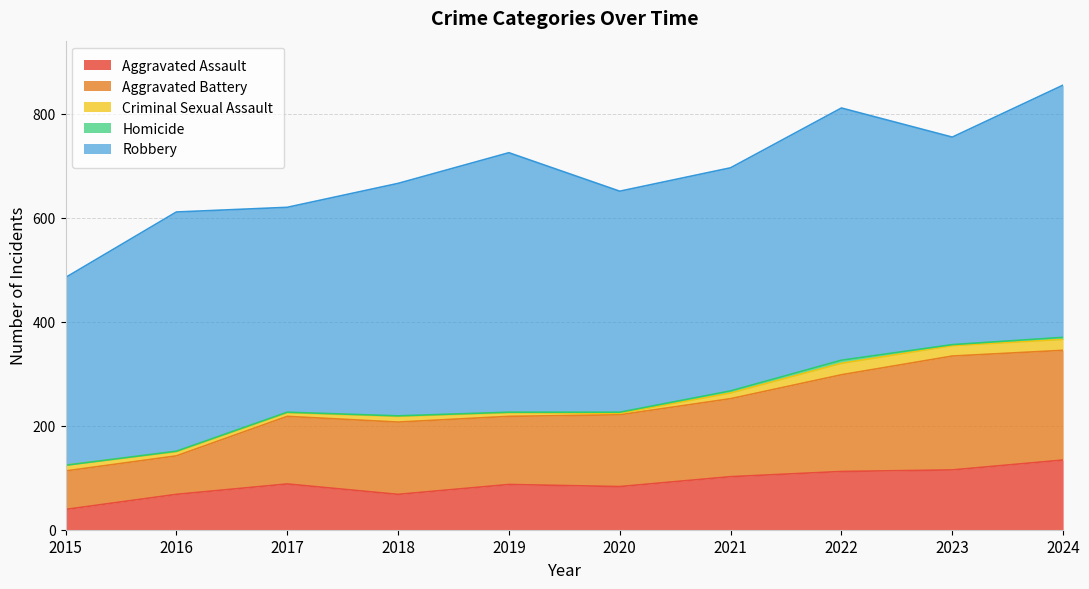

Reading right to left, list all the values displayed in this chart.

Aggravated Assault: 2024=134	2023=115	2022=112	2021=102	2020=83	2019=87	2018=68	2017=88	2016=68	2015=39
Aggravated Battery: 2024=211	2023=219	2022=186	2021=150	2020=138	2019=131	2018=139	2017=130	2016=74	2015=74
Criminal Sexual Assault: 2024=21	2023=20	2022=22	2021=11	2020=3	2019=7	2018=11	2017=7	2016=8	2015=11
Homicide: 2024=4	2023=2	2022=6	2021=4	2020=2	2019=1	2018=1	2017=1	2016=1	2015=0
Robbery: 2024=485	2023=399	2022=485	2021=429	2020=425	2019=499	2018=447	2017=394	2016=460	2015=361